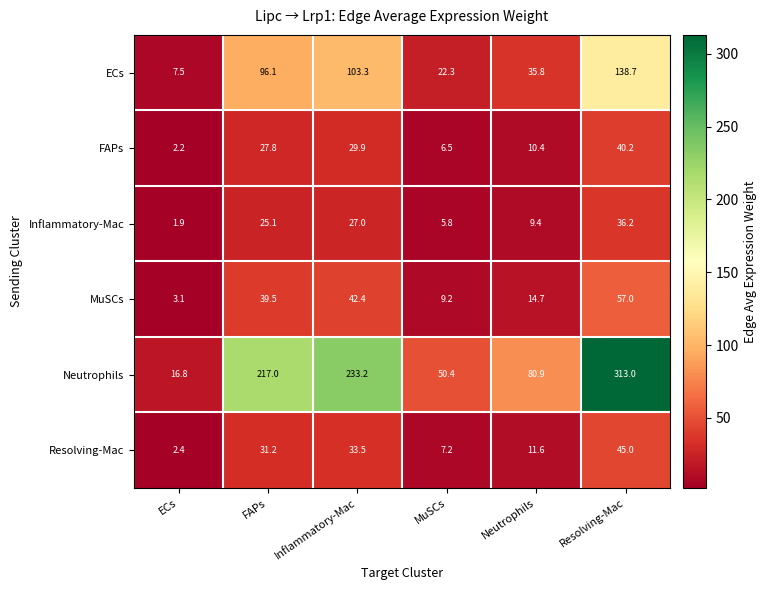

Which series has the largest range (max minus min)?

Neutrophils